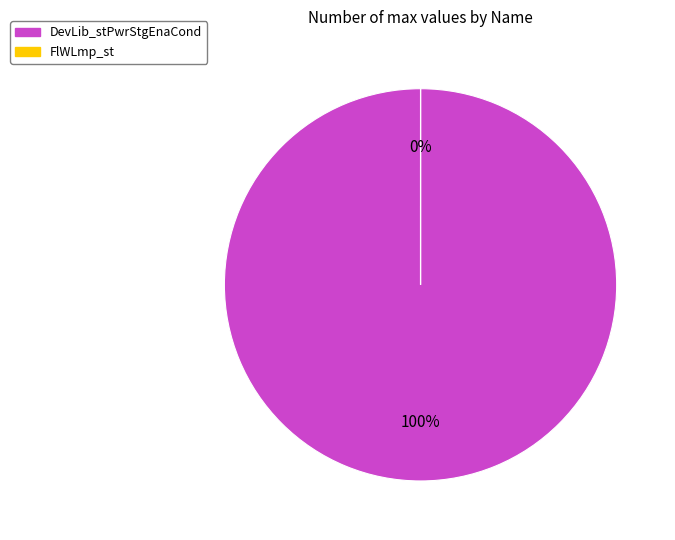

Is it true that DevLib_stPwrStgEnaCond is 86% of the pie?

False